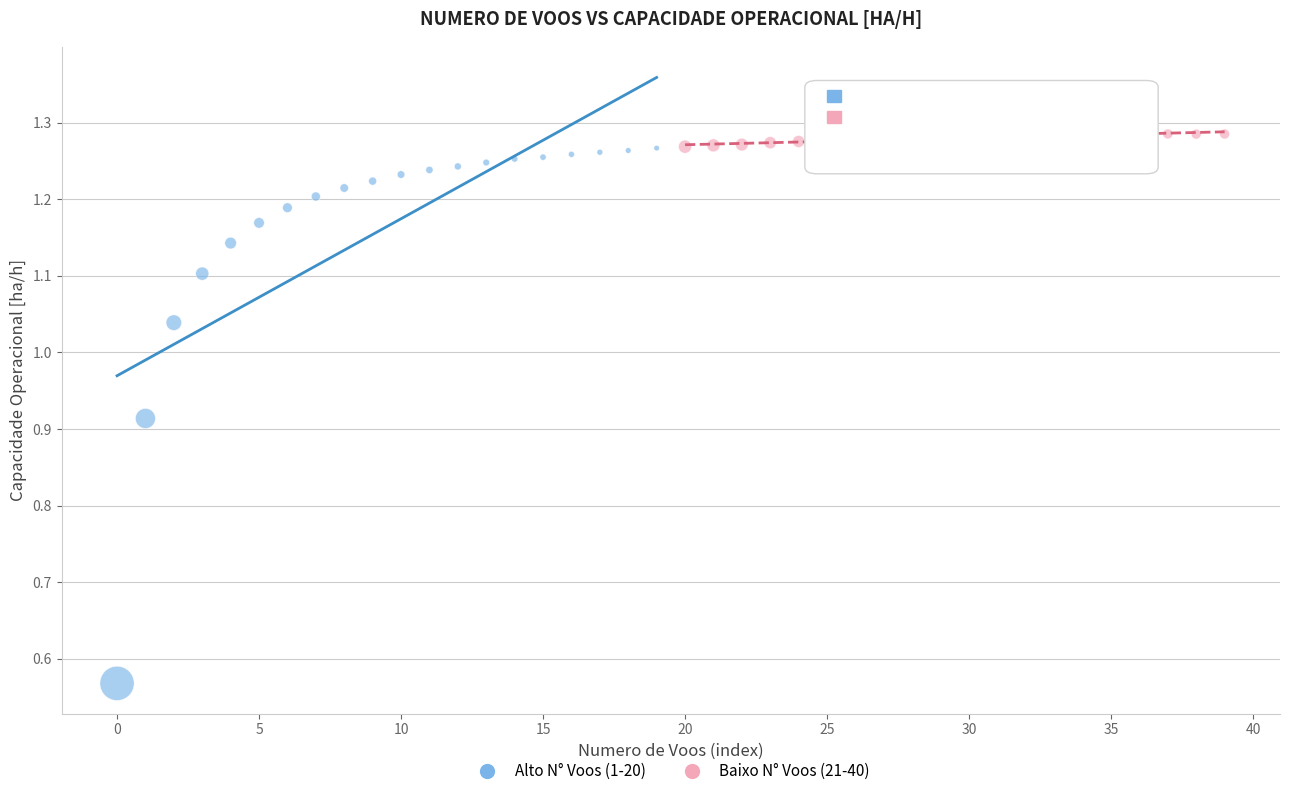

Which series has the largest Y range (max minus min)?

Alto N° Voos (1-20)